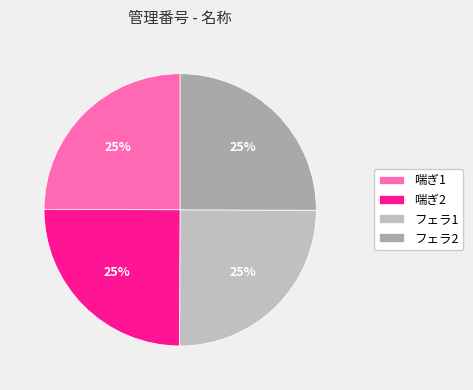

How much of the chart is everything except フェラ2?

75.0%